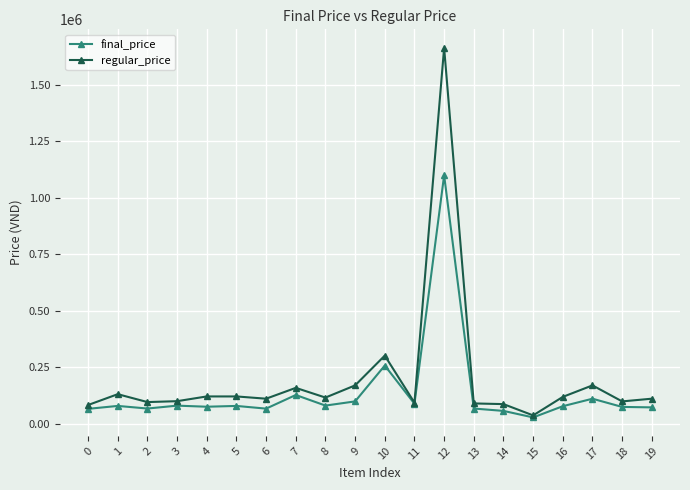

What is the greatest value displayed?

1665000